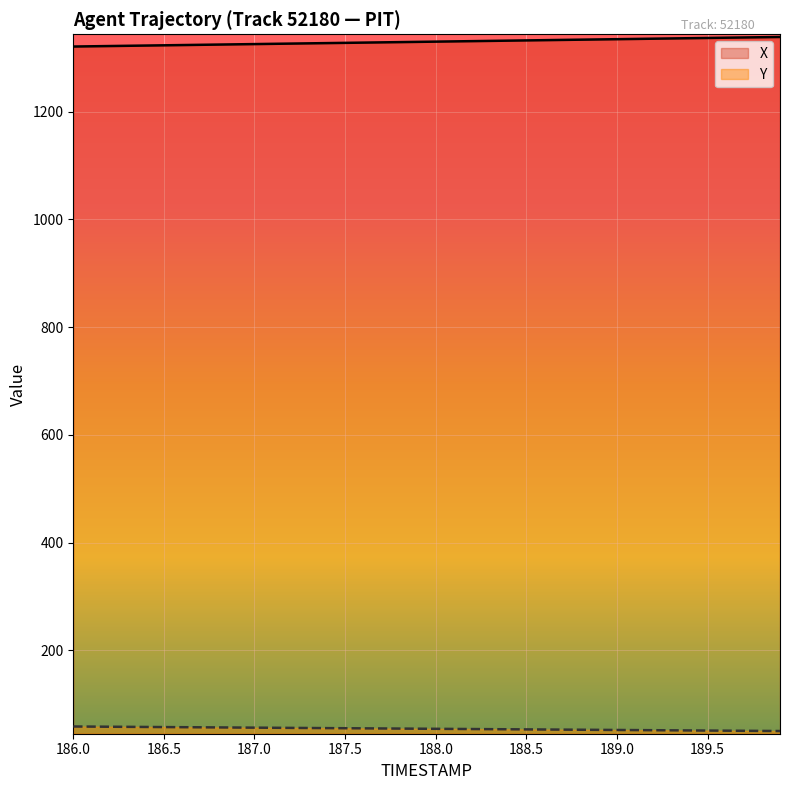

Does the chart display data point markers on the line(s)?

No